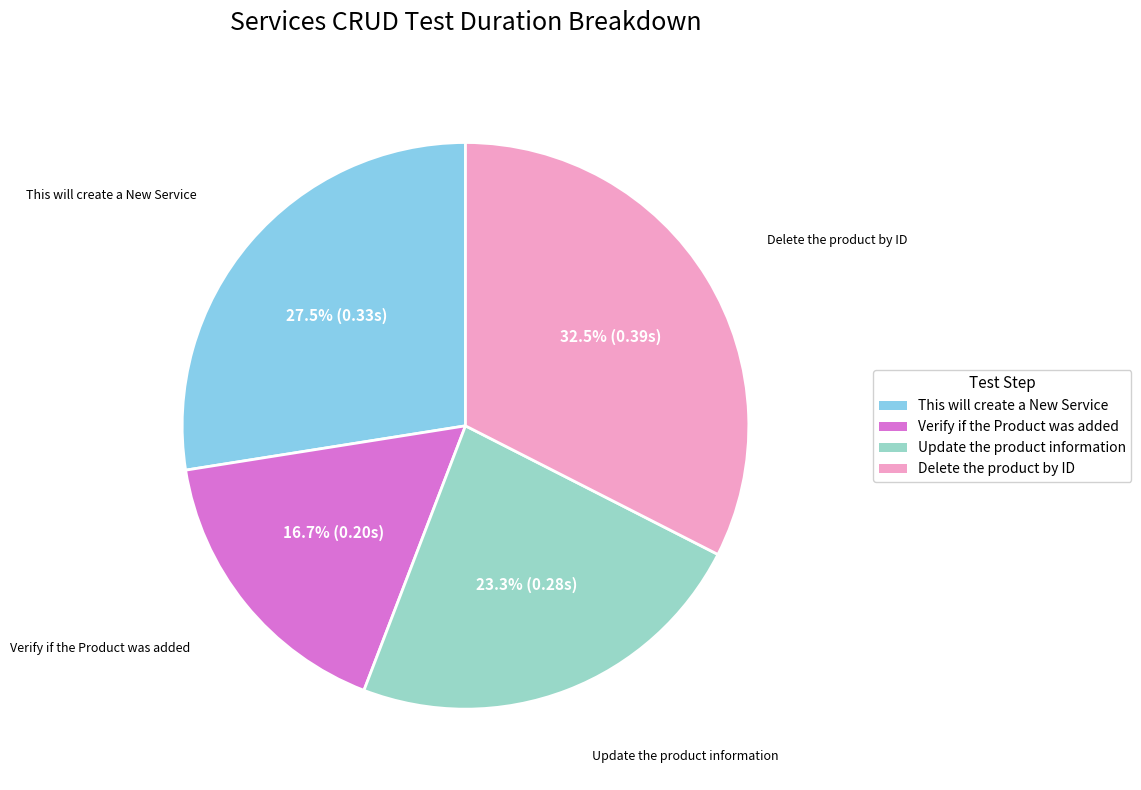

To the nearest percent, what is the average slice percentage?

25%